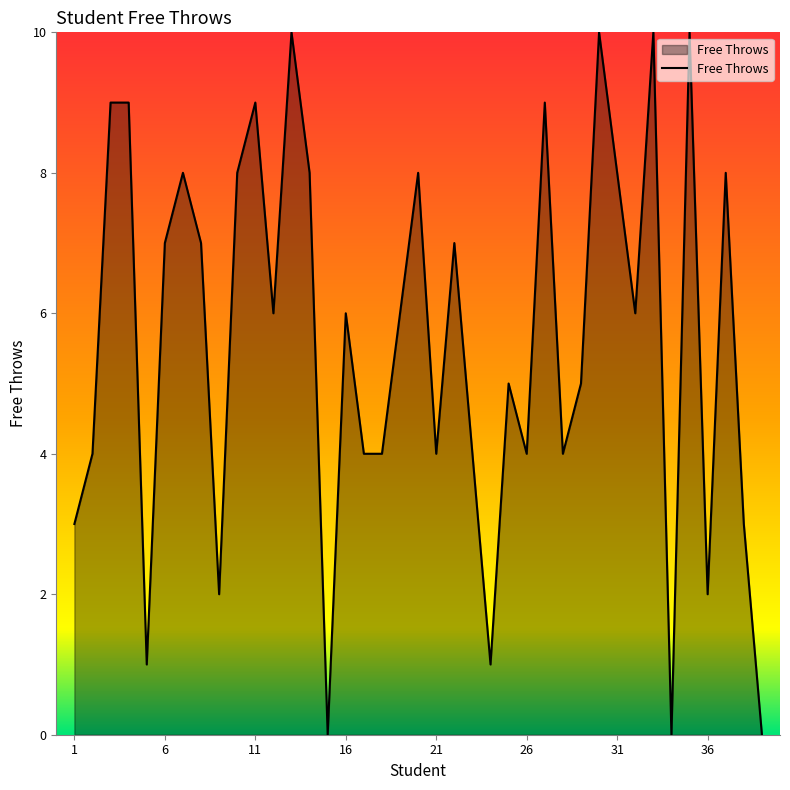

What is the maximum value shown in the chart?

10